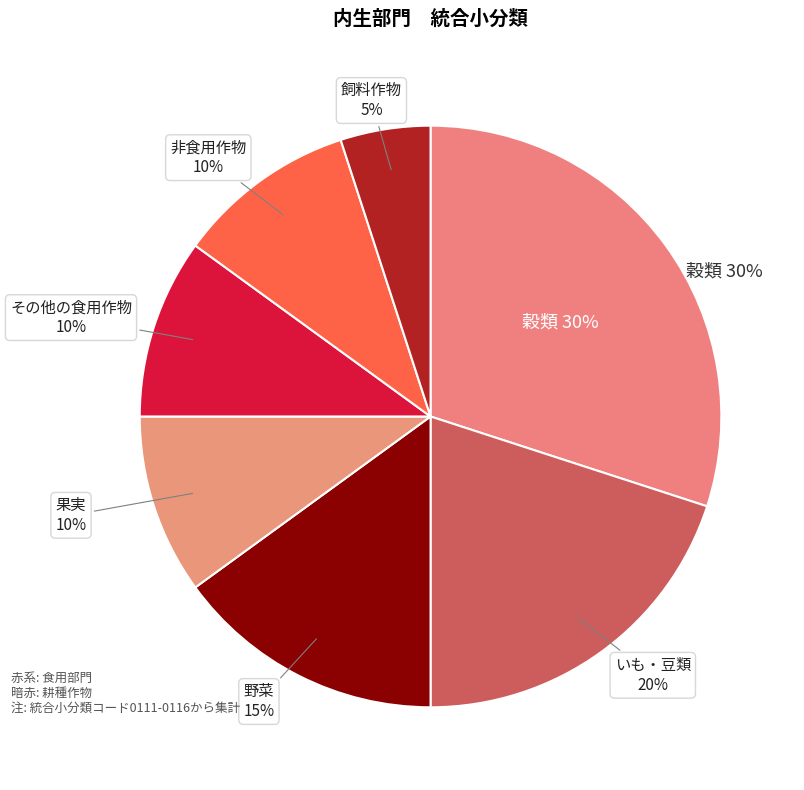

Is there any slice that represents more than half of the pie?

No